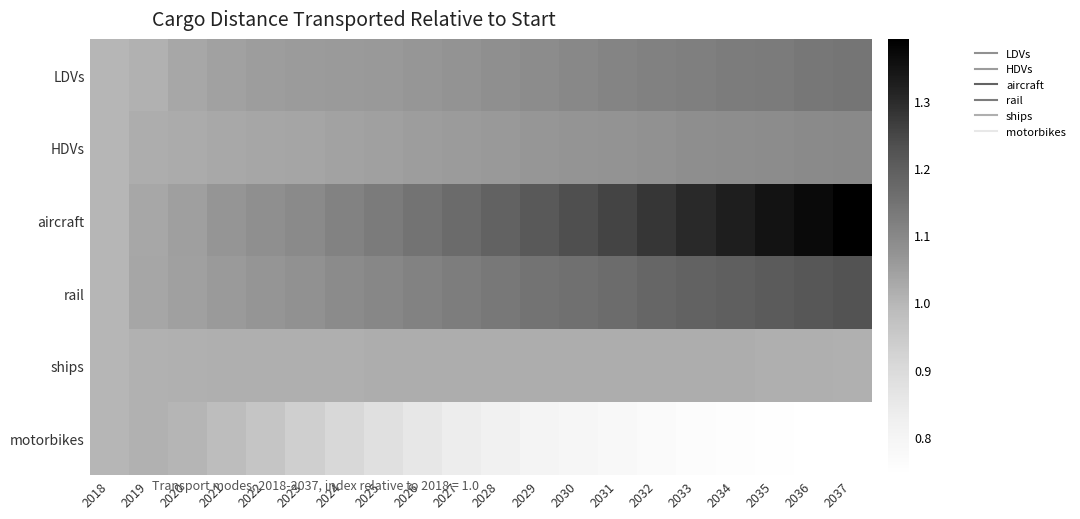

Reading right to left, what are all the values shown in this chart?

LDVs: 2037=1.1	2036=1.1	2035=1.1	2034=1.1	2033=1.1	2032=1.1	2031=1.1	2030=1.1	2029=1.1	2028=1.1	2027=1.1	2026=1.1	2025=1.1	2024=1.1	2023=1.1	2022=1.1	2021=1.0	2020=1.0	2019=1.0	2018=1.0
HDVs: 2037=1.1	2036=1.1	2035=1.1	2034=1.1	2033=1.1	2032=1.1	2031=1.1	2030=1.1	2029=1.1	2028=1.1	2027=1.1	2026=1.1	2025=1.0	2024=1.0	2023=1.0	2022=1.0	2021=1.0	2020=1.0	2019=1.0	2018=1.0
aircraft: 2037=1.4	2036=1.4	2035=1.3	2034=1.3	2033=1.3	2032=1.3	2031=1.3	2030=1.2	2029=1.2	2028=1.2	2027=1.2	2026=1.1	2025=1.1	2024=1.1	2023=1.1	2022=1.1	2021=1.1	2020=1.0	2019=1.0	2018=1.0
rail: 2037=1.2	2036=1.2	2035=1.2	2034=1.2	2033=1.2	2032=1.2	2031=1.2	2030=1.2	2029=1.1	2028=1.1	2027=1.1	2026=1.1	2025=1.1	2024=1.1	2023=1.1	2022=1.1	2021=1.1	2020=1.0	2019=1.0	2018=1.0
ships: 2037=1.0	2036=1.0	2035=1.0	2034=1.0	2033=1.0	2032=1.0	2031=1.0	2030=1.0	2029=1.0	2028=1.0	2027=1.0	2026=1.0	2025=1.0	2024=1.0	2023=1.0	2022=1.0	2021=1.0	2020=1.0	2019=1.0	2018=1.0
motorbikes: 2037=0.7	2036=0.7	2035=0.7	2034=0.8	2033=0.8	2032=0.8	2031=0.8	2030=0.8	2029=0.8	2028=0.8	2027=0.8	2026=0.9	2025=0.9	2024=0.9	2023=0.9	2022=1.0	2021=1.0	2020=1.0	2019=1.0	2018=1.0